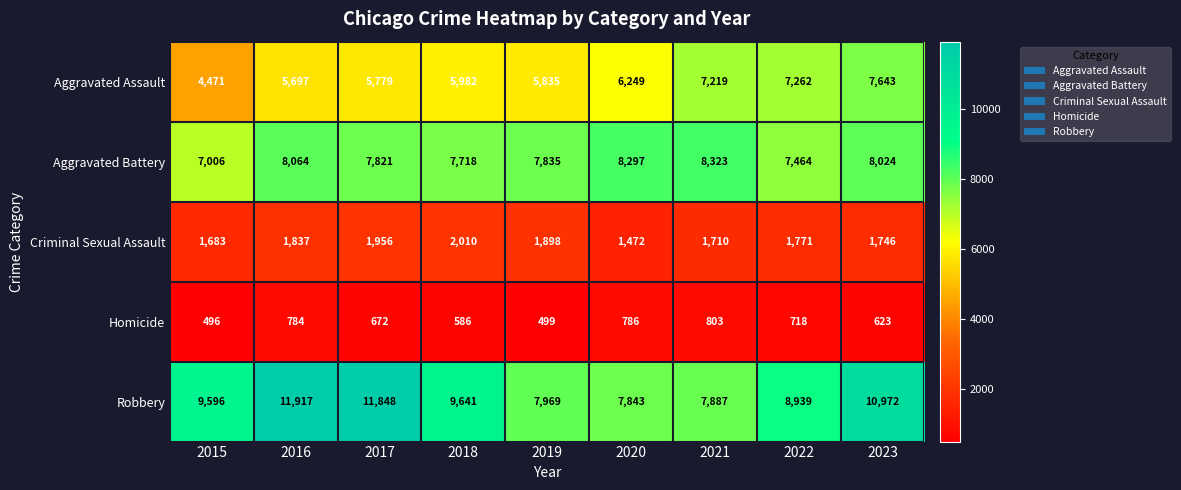

What is the total value across all series at 2017?

28076